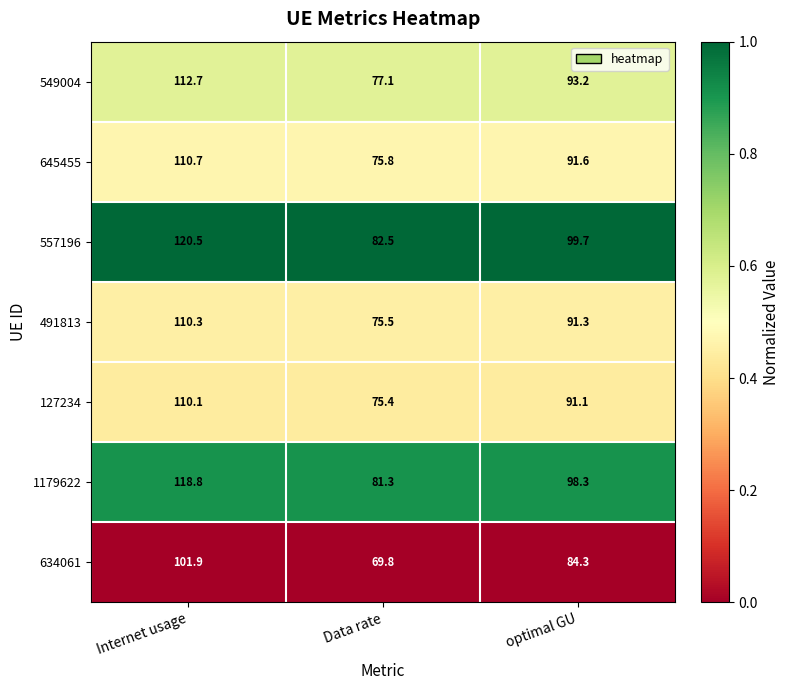

Which category has the highest value across all series?

Internet usage